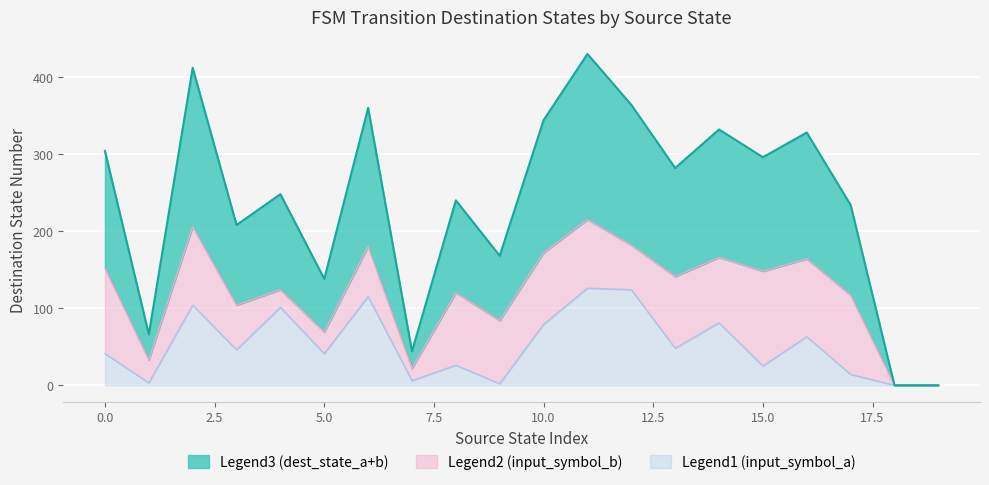

Where is the first local maximum for Legend1 (input_symbol_a)?

2